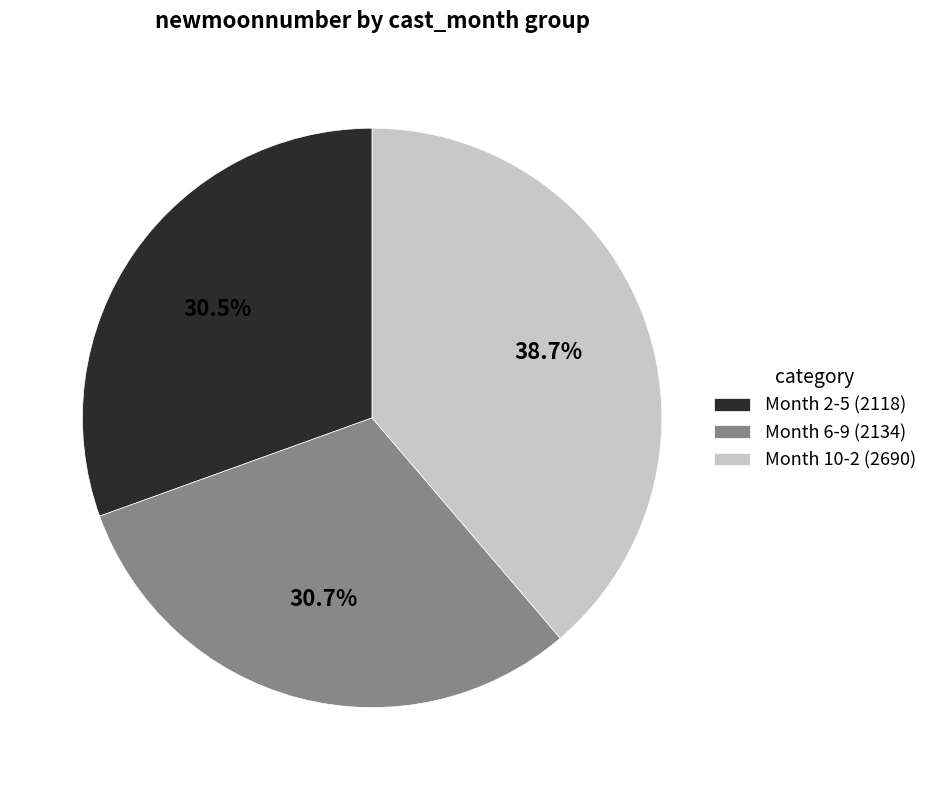

Which category has the biggest portion of the pie?

Month 10-2 (2690)